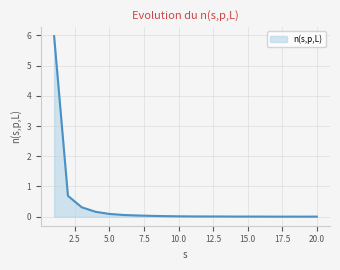

Does the chart display data point markers on the line(s)?

No